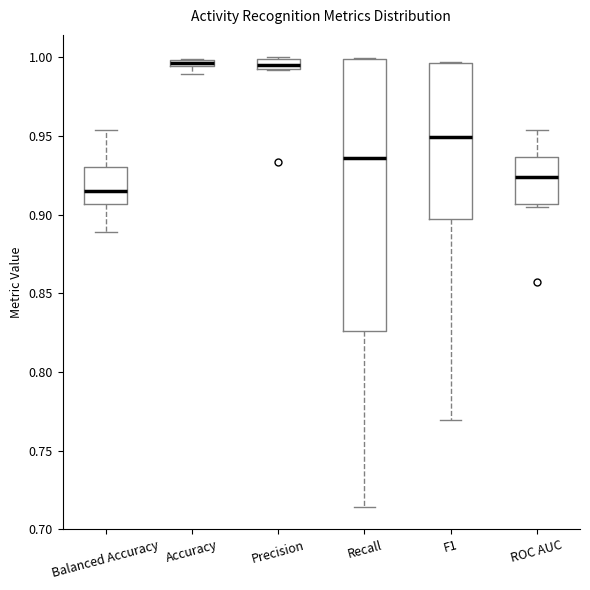

Which box's median line is the lowest?

Balanced Accuracy